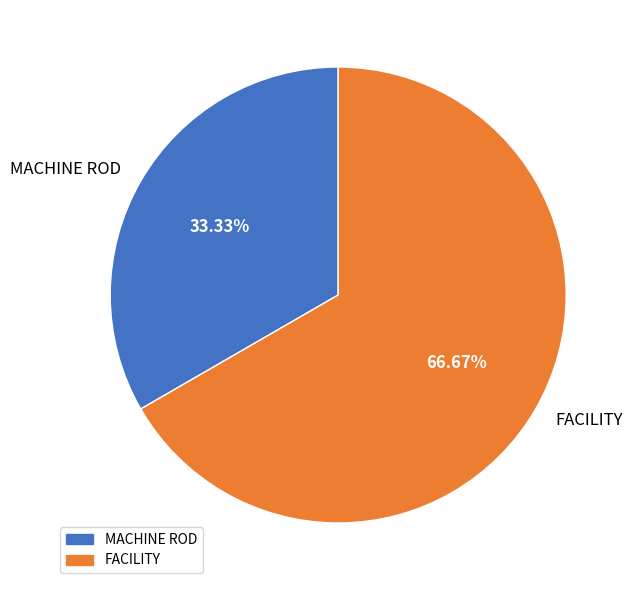

Which category has the smallest portion of the pie?

MACHINE ROD